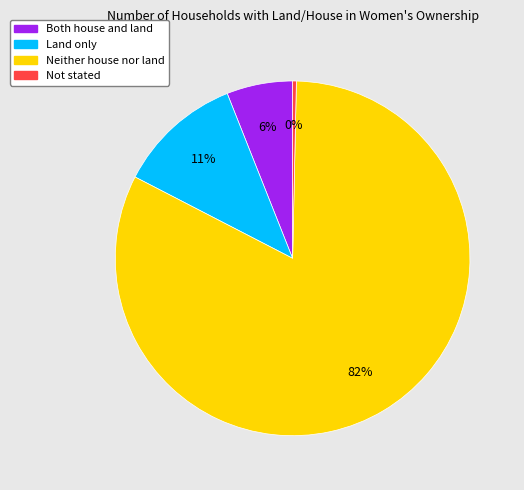

To the nearest percent, what is the combined percentage of Land only and Neither house nor land?

94%